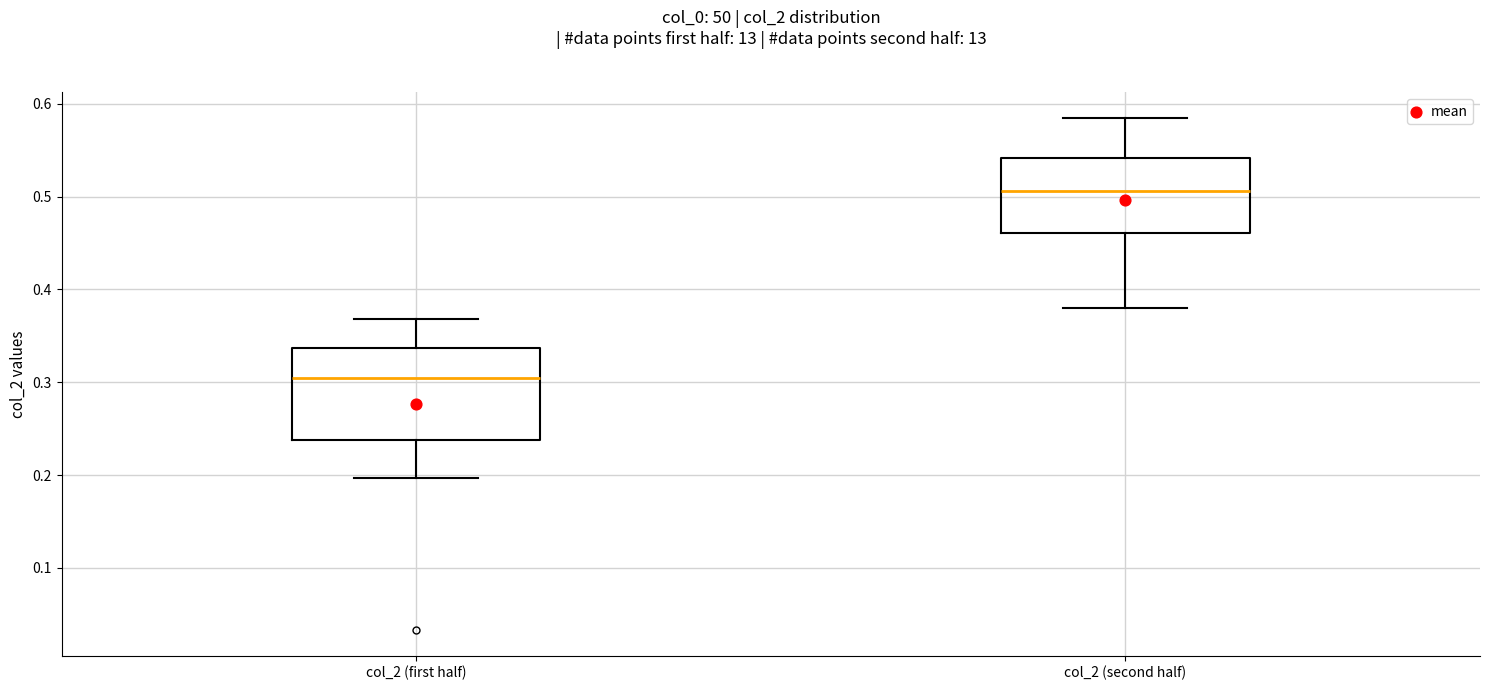

Where is the upper edge of the box for col_2 (second half) on the y-axis? The values are not printed on the chart, so give them approximately, as read against the axis.

0.54